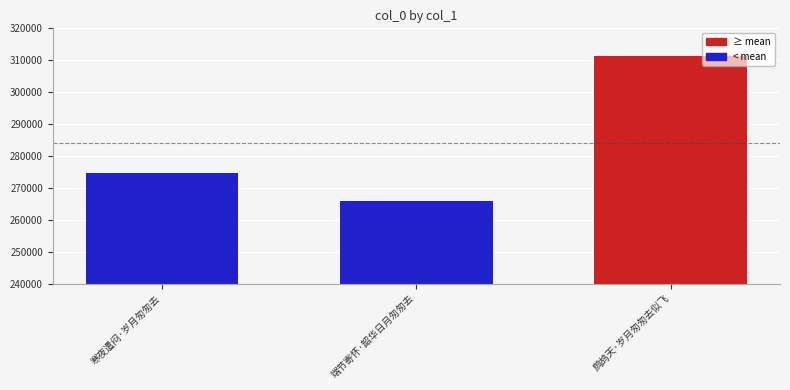

How many categories are shown in the chart?

3